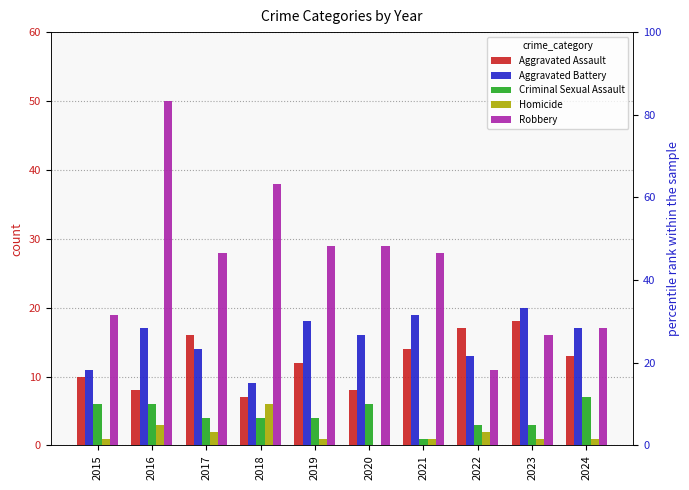

What is the difference between the second highest and second lowest values in the Aggravated Assault series?

9